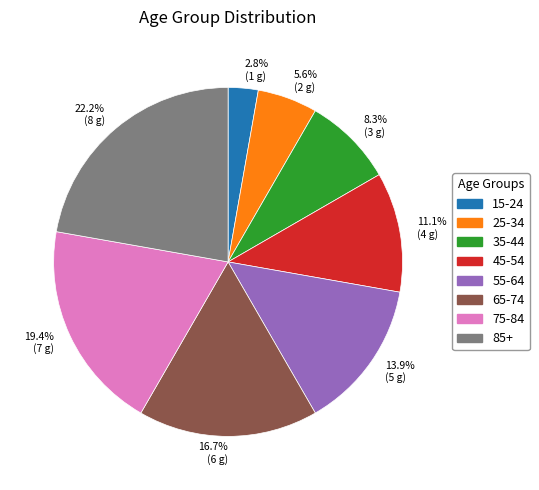

Is there a majority slice in this chart?

No